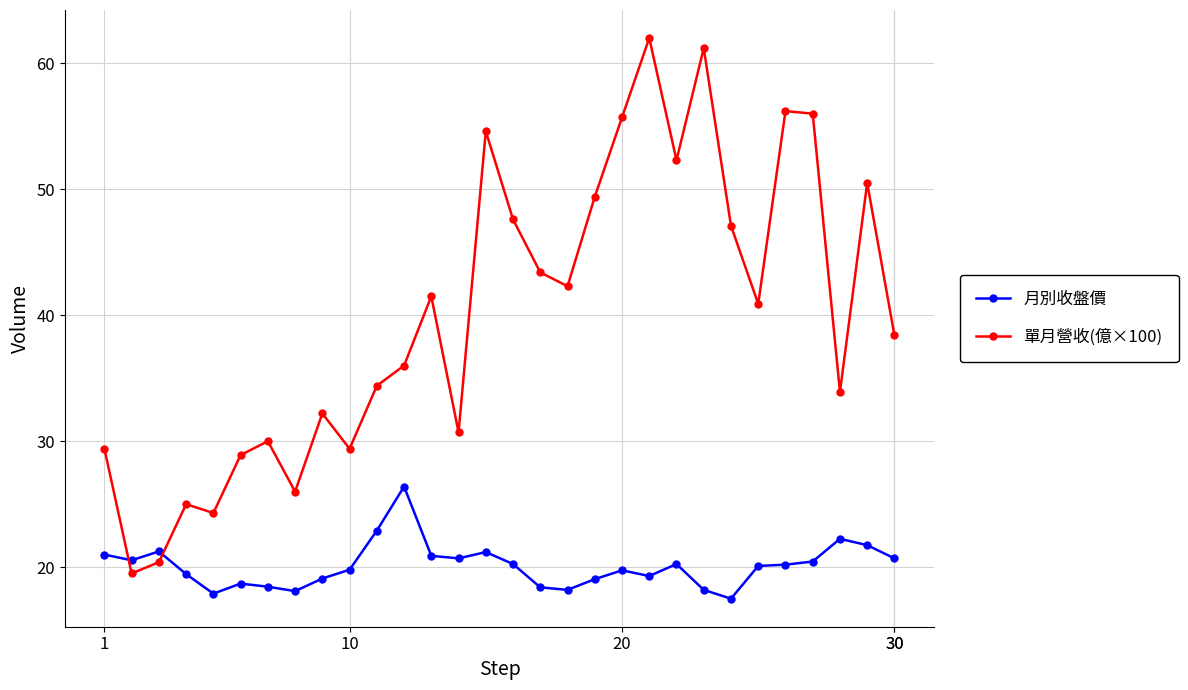

What is the sum of all 單月營收(億×100) values?

1199.2